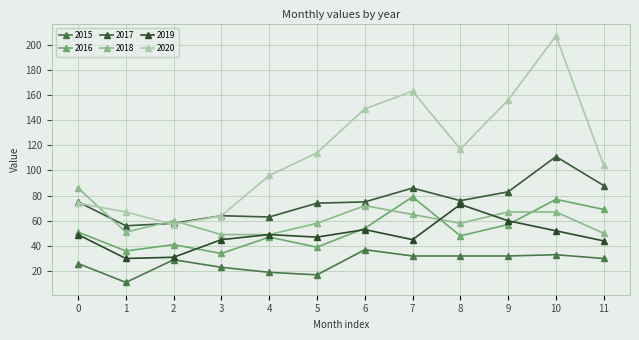

How many distinct data groups are displayed?

6